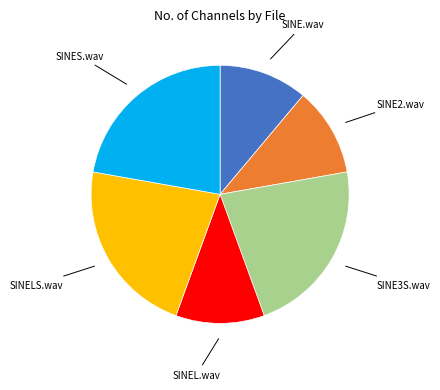

The SINELS.wav slice represents 33% of the pie. True or false?

False